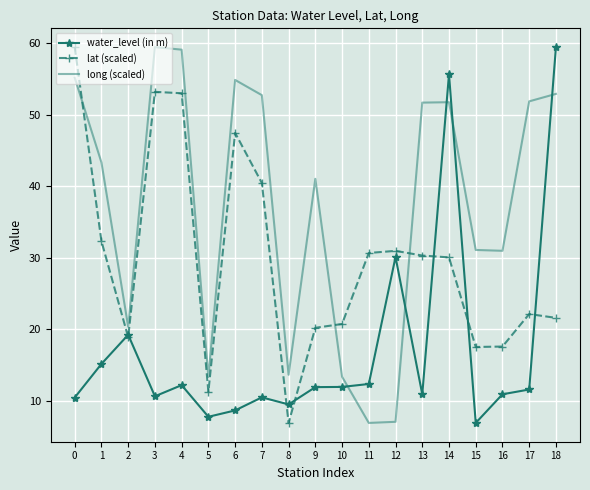

Where is water_level (in m) nearest to the value 33?

12